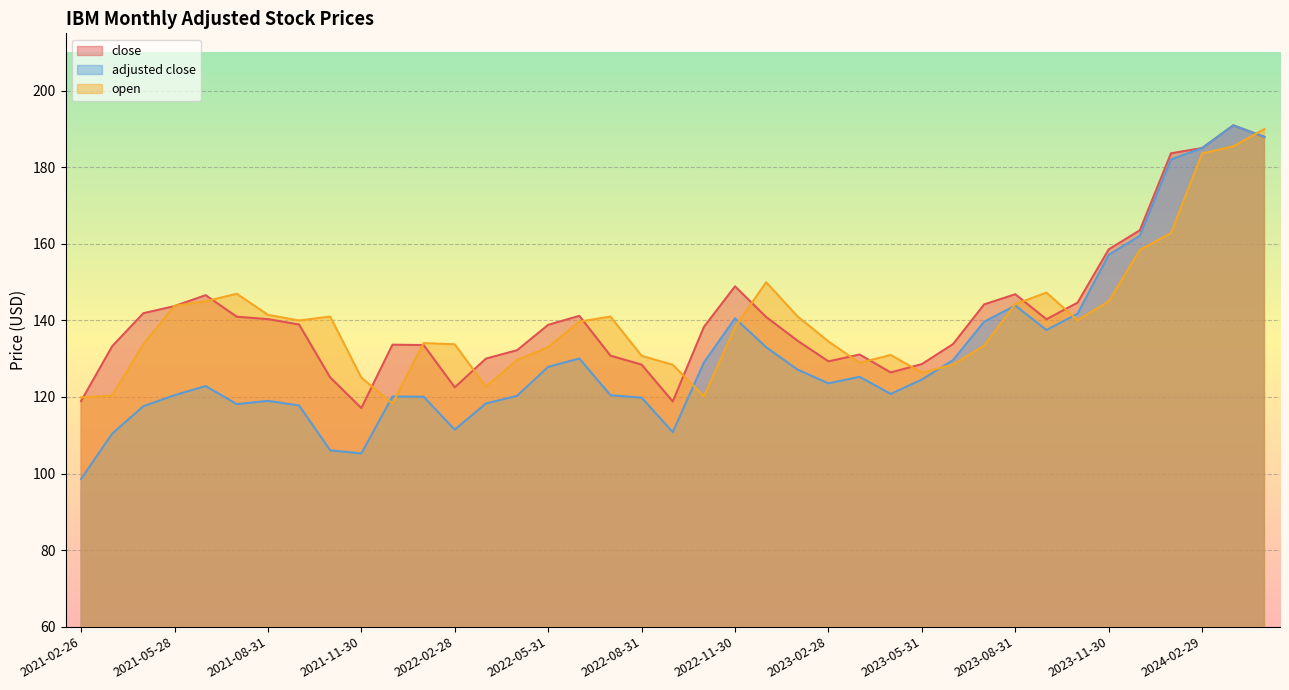

What is the difference between the open values at 2022-05-31 and 2022-08-31?

2.2